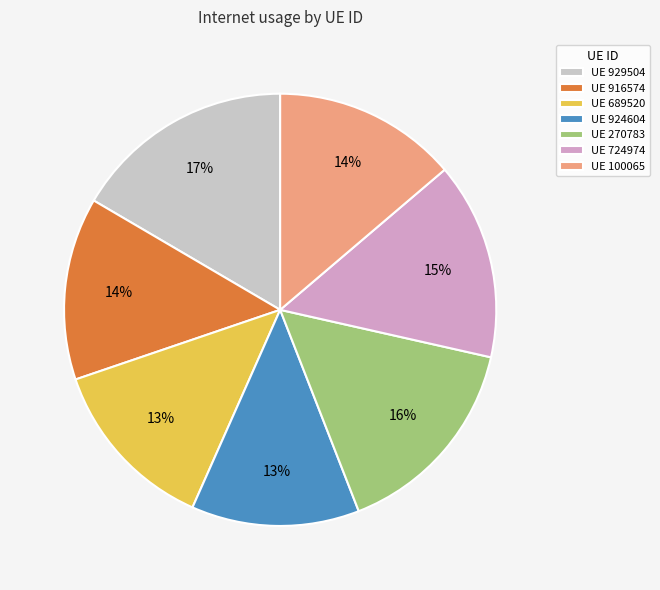

Is UE 929504 the majority of the pie?

No